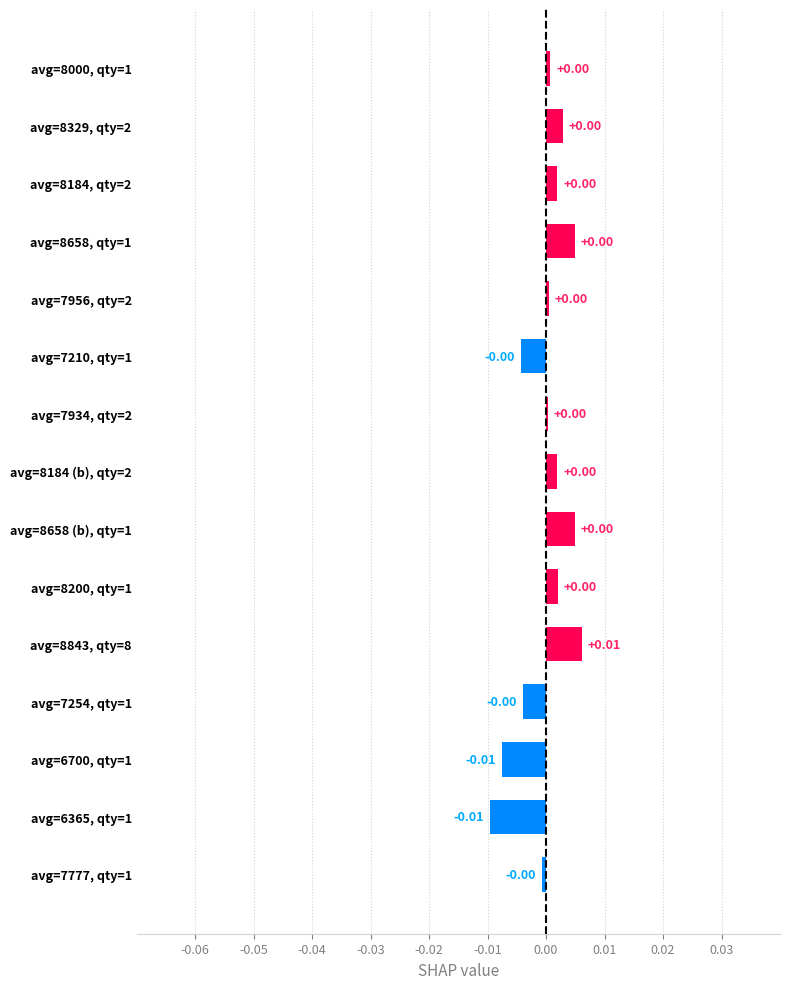

Count the number of data series in this chart.

1